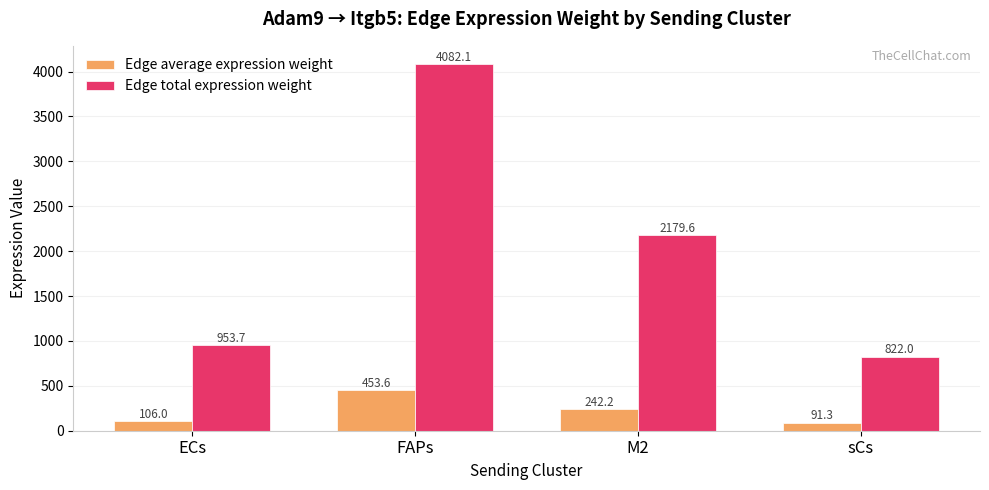

Which series has the largest total across all categories?

Edge total expression weight